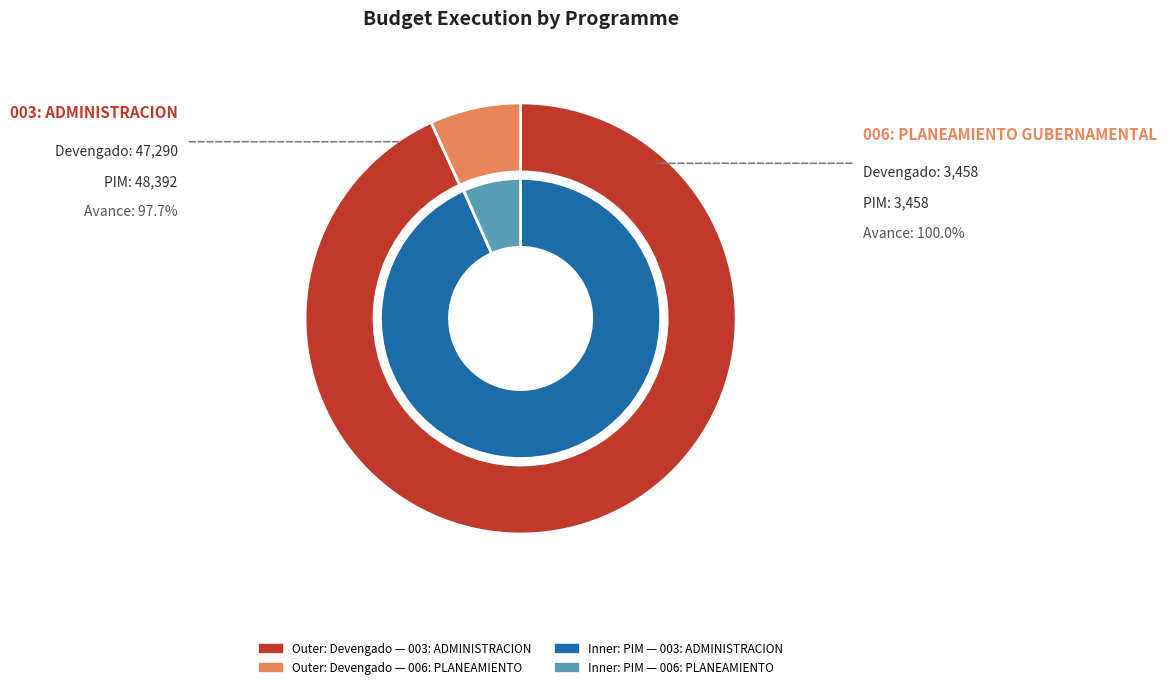

What percentage is NOT represented by 006: PLANEAMIENTO GUBERNAMENTAL?

93.2%